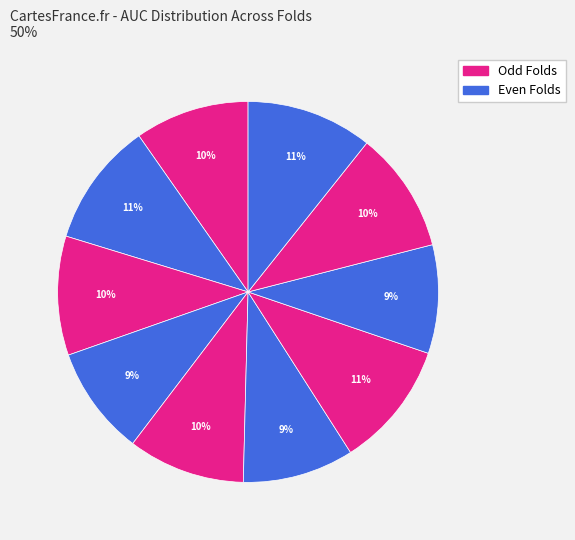

To the nearest percent, what is the difference between the largest and smallest slice percentages?

2%